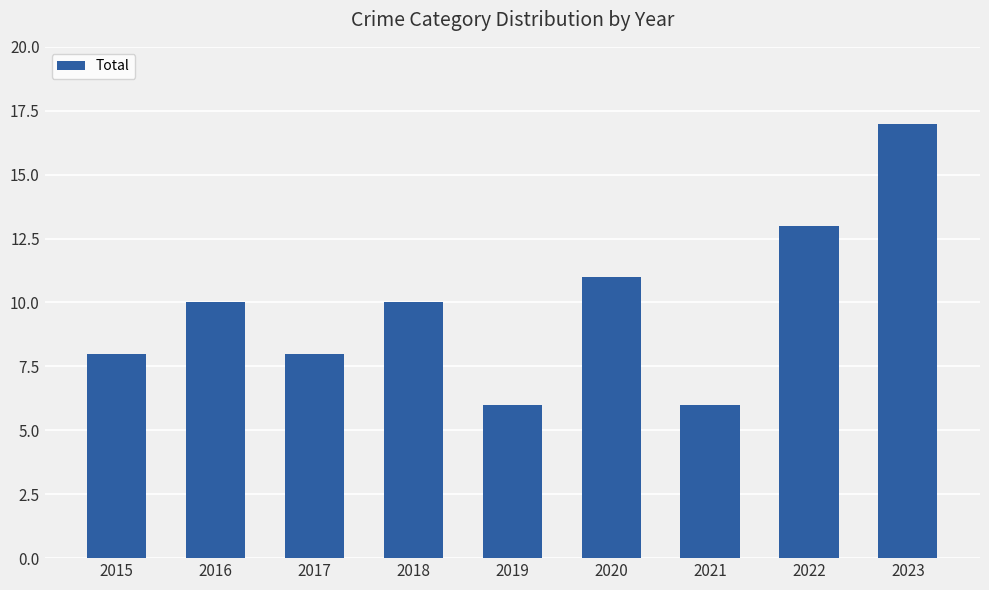

Between 2021 and 2022, which is larger?

2022